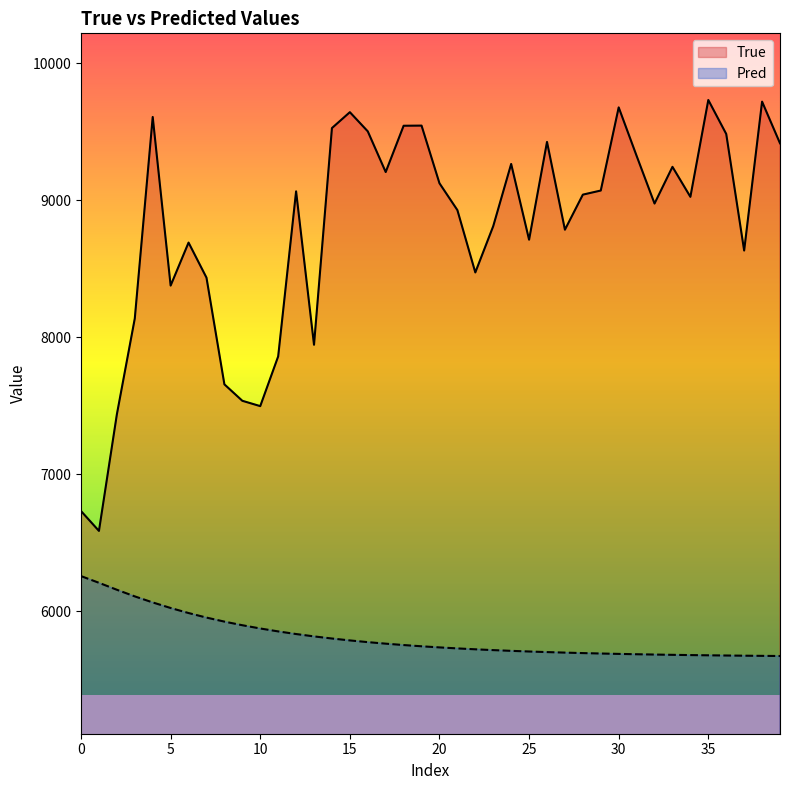

What is the sum of the True values at 38 and 36?

19206.0